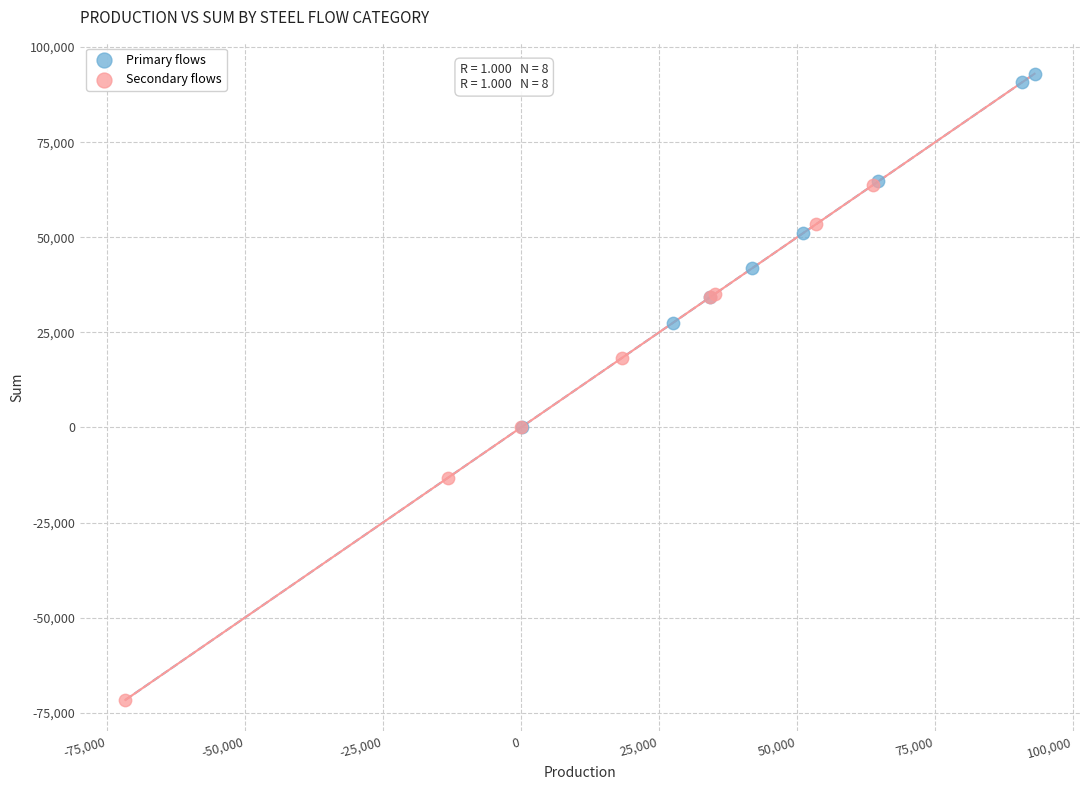

Which series has the widest spread of Y values?

Secondary flows